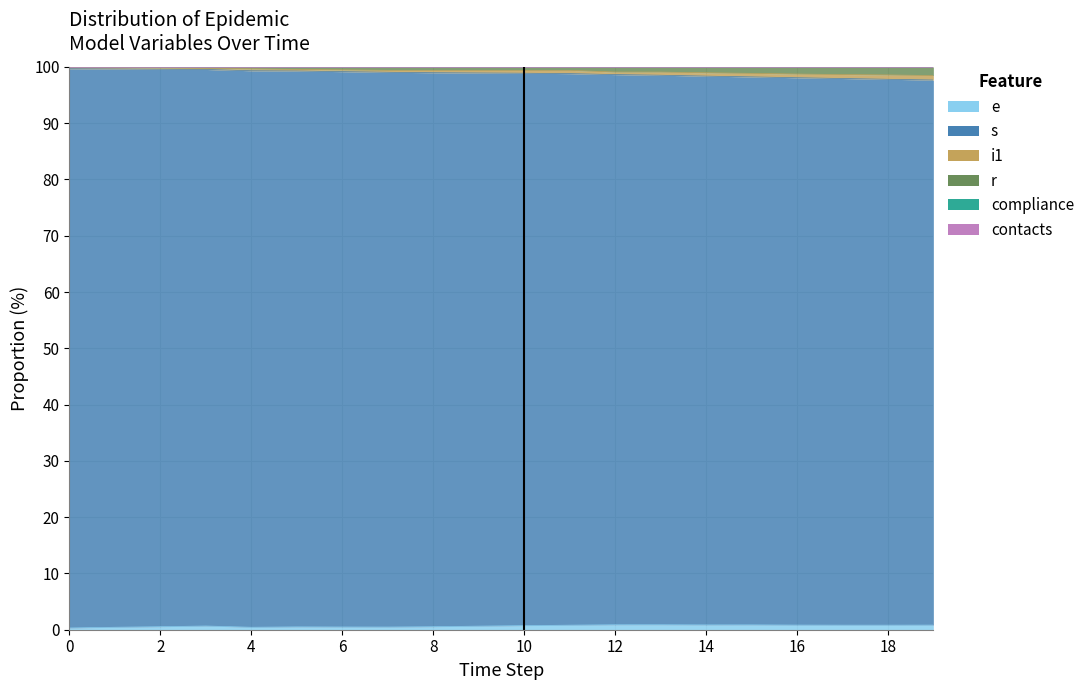

Is it true that contacts equals 100.0 at 6?

True